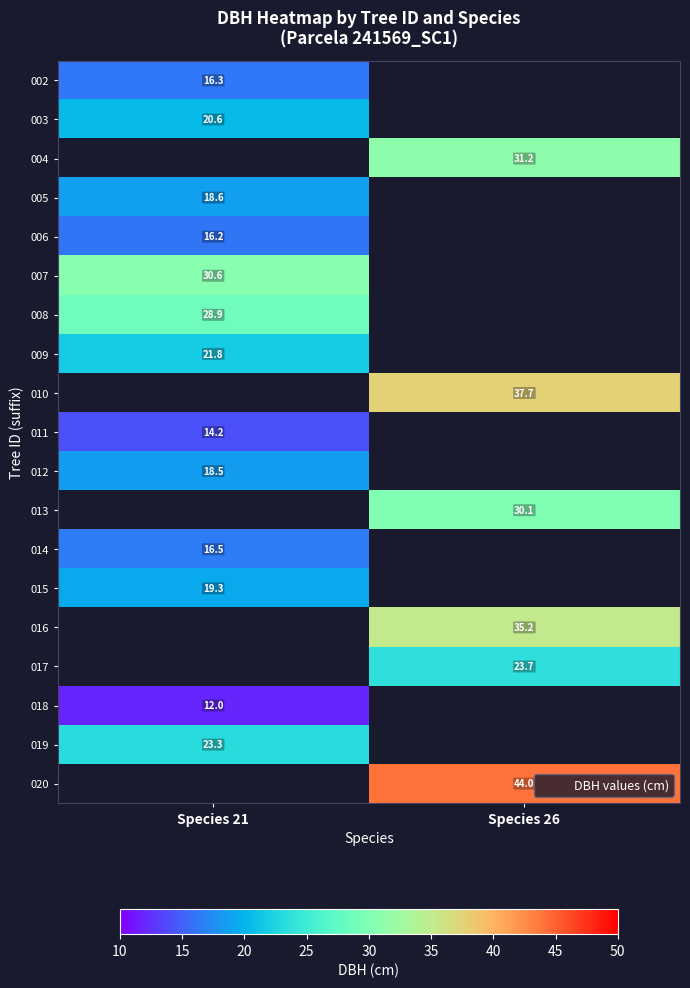

Count the number of categories in the chart.

2